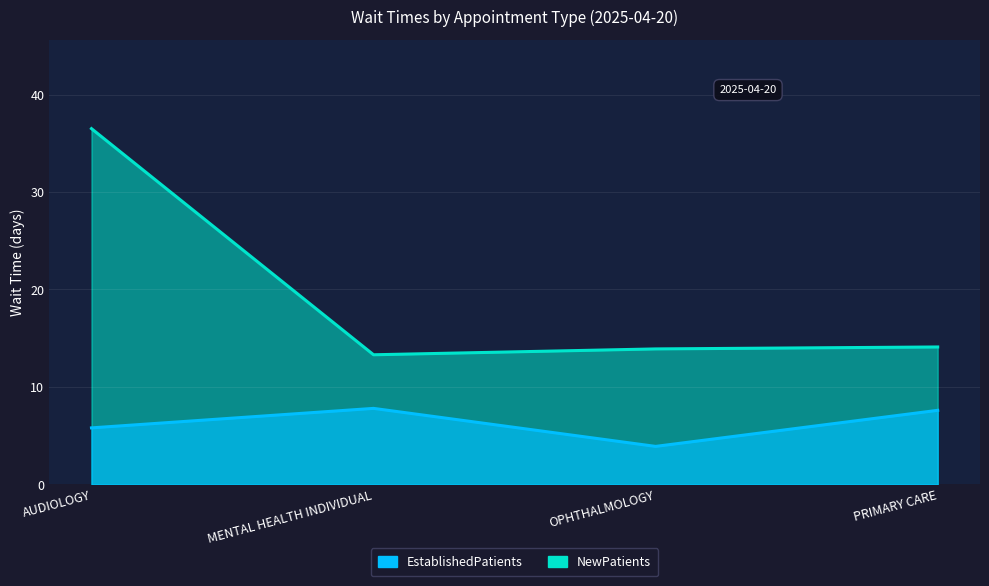

True or false: NewPatients and EstablishedPatients intersect in this chart.

False